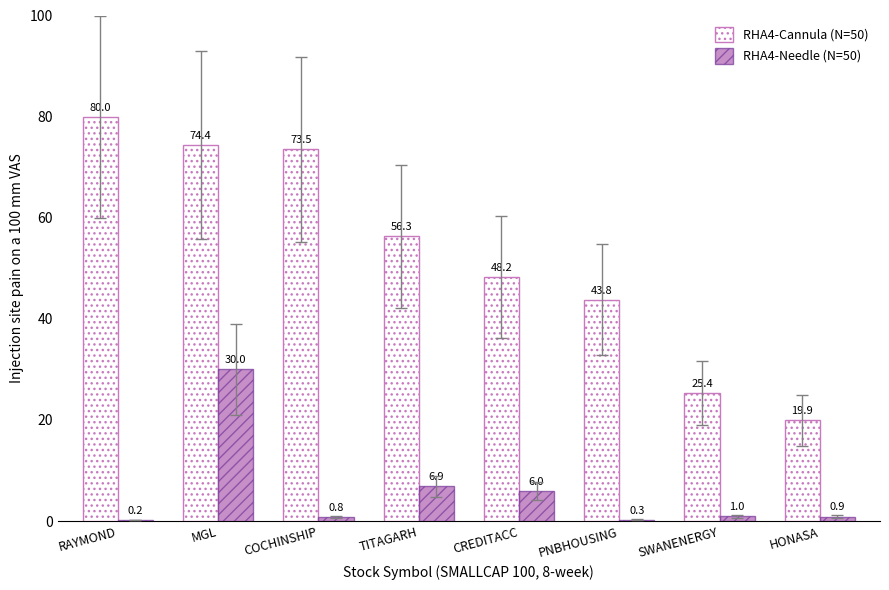

Reading left to right, transcribe all the data shown in this chart.

RHA4-Cannula (N=50): 80.0	74.4	73.5	56.3	48.2	43.8	25.4	19.9
RHA4-Needle (N=50): 0.2	30.0	0.8	6.9	6.0	0.3	1.0	0.9